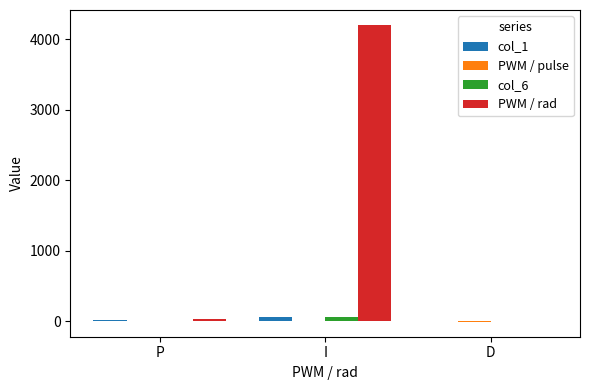

Is it true that PWM / rad equals 4201.7 at I?

True